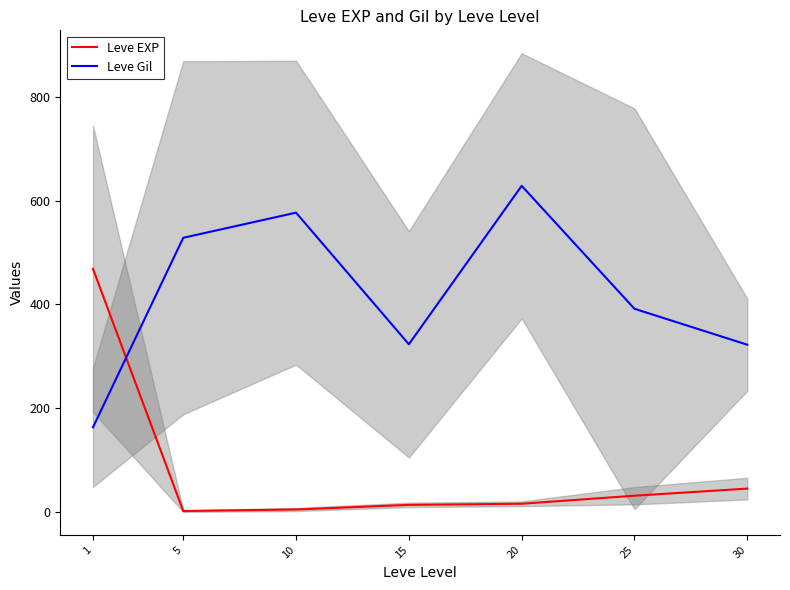

What is the average value of the Leve Gil series?

419.2